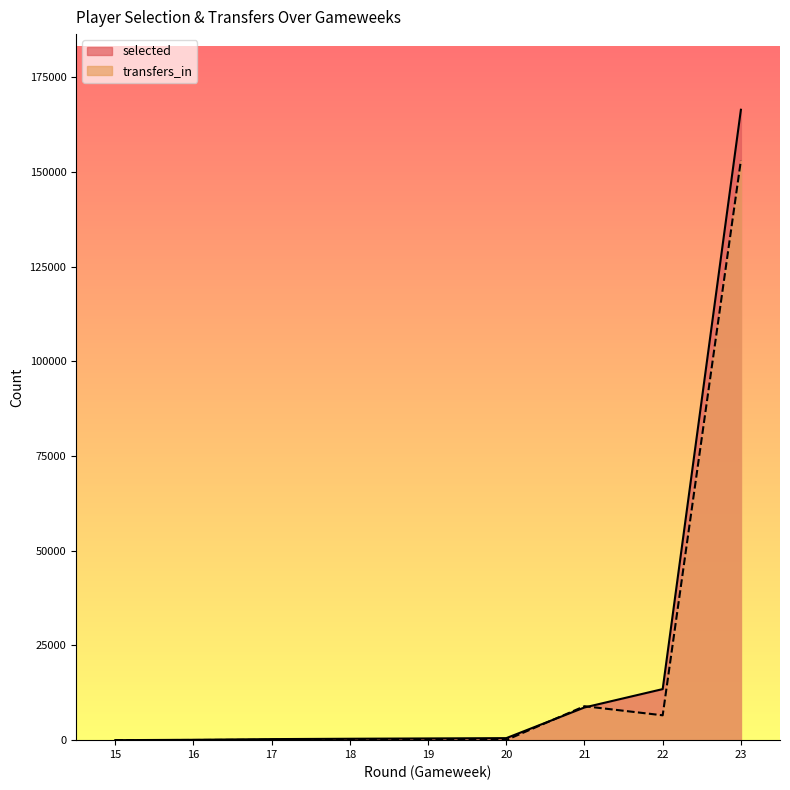

What is the sum of all selected values?

190312